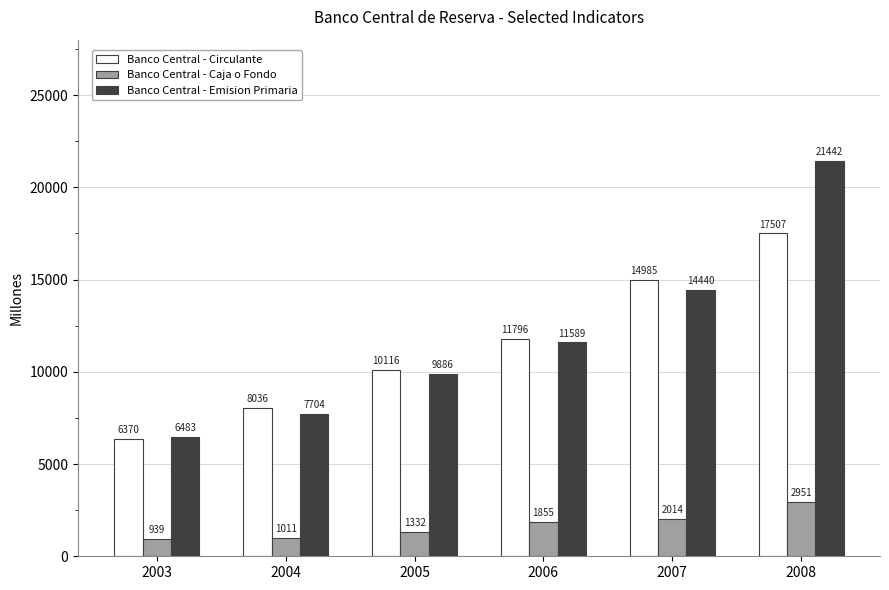

How many series are shown in this chart?

3